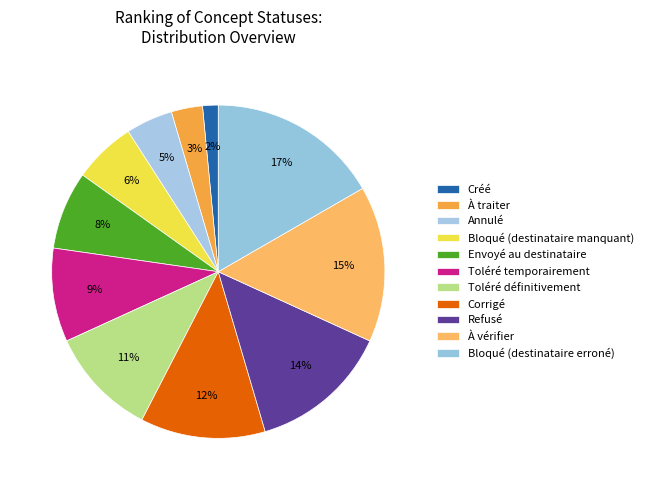

Do À vérifier and Créé together represent more than half of the pie?

No